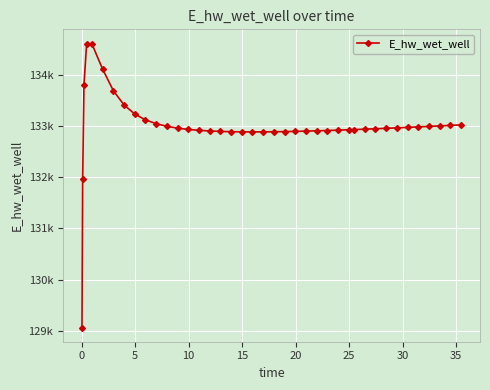

Is this an area chart (filled region under the line)?

No